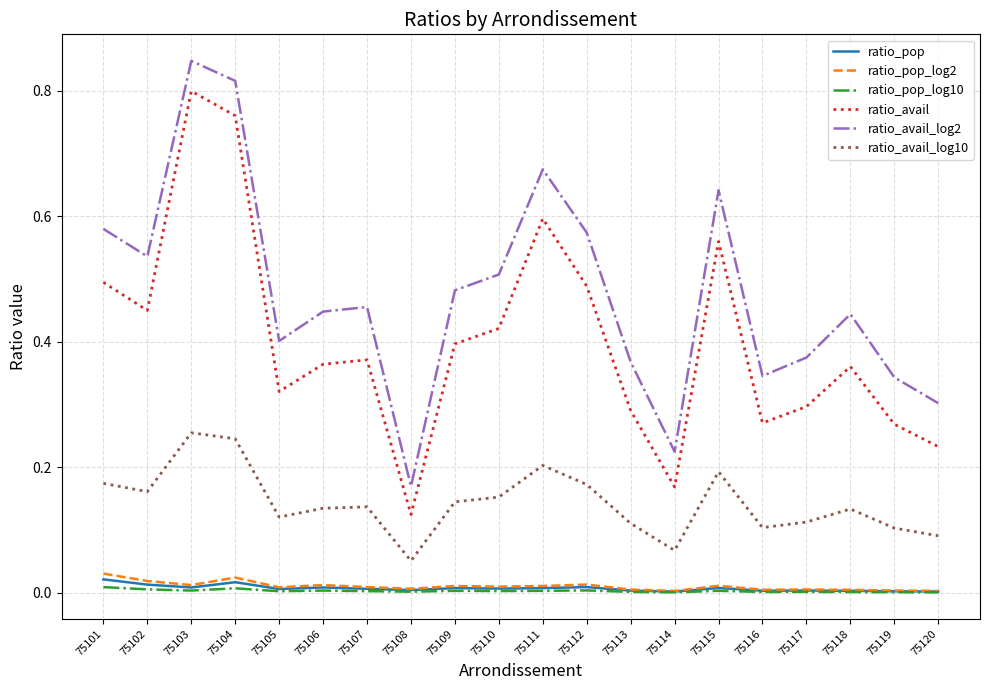

Is the value of ratio_avail at 75118 greater than the value of ratio_pop_log10 at 75102?

Yes